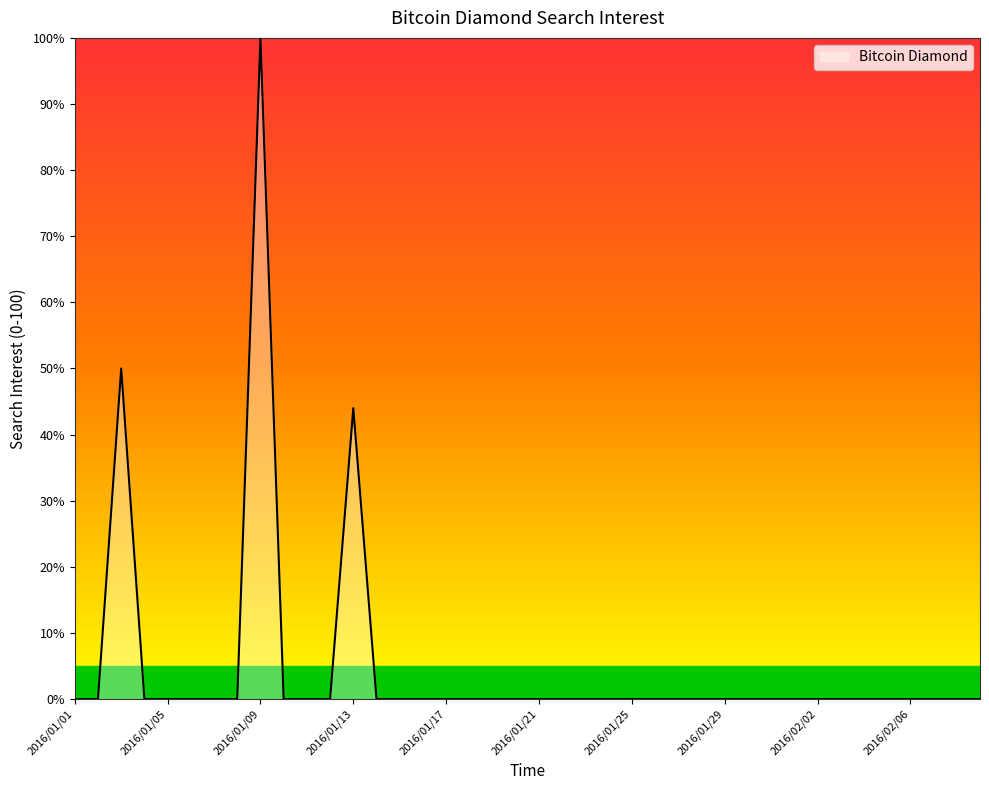

What is the difference between the maximum and minimum values?

100